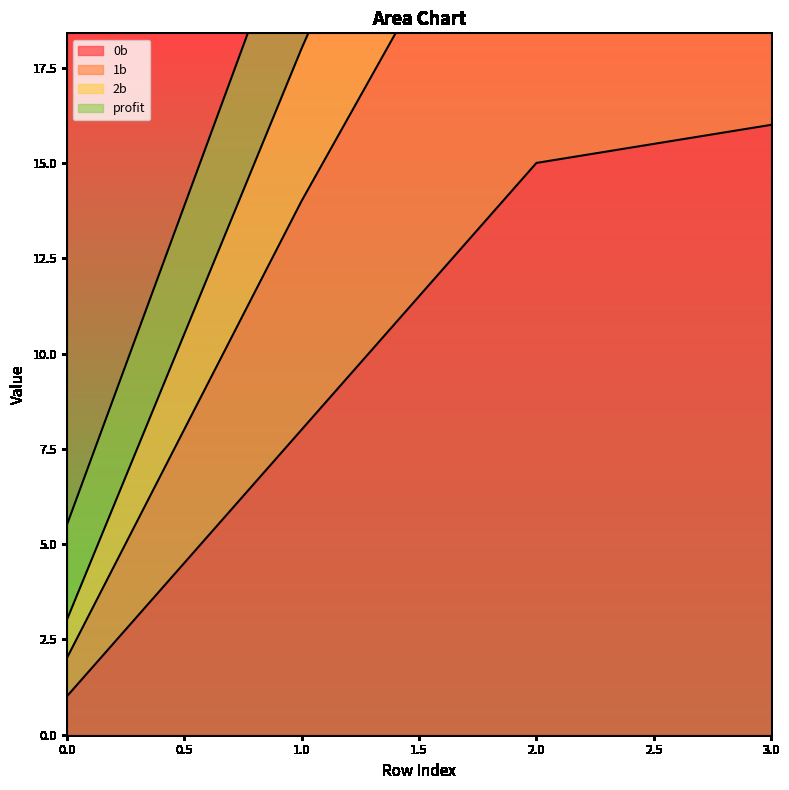

What is the difference between the 1b values at 2 and 0?

31.1